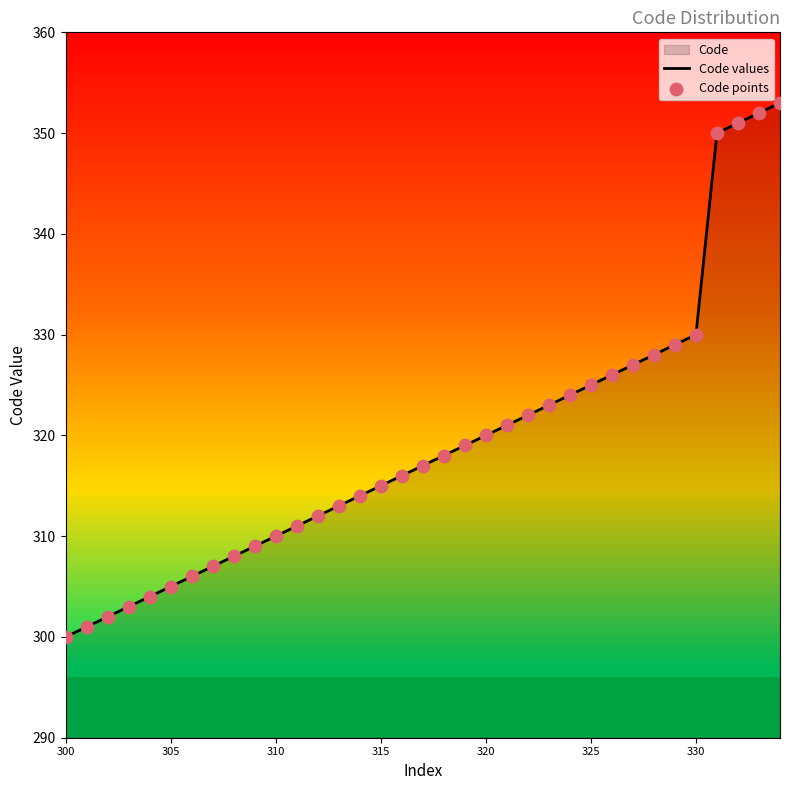

Which series contains the highest Y value?

Code values